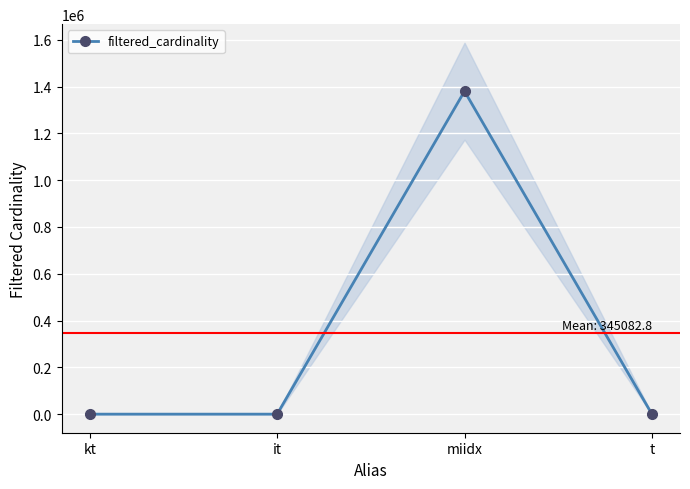

How many categories are shown in the chart?

4